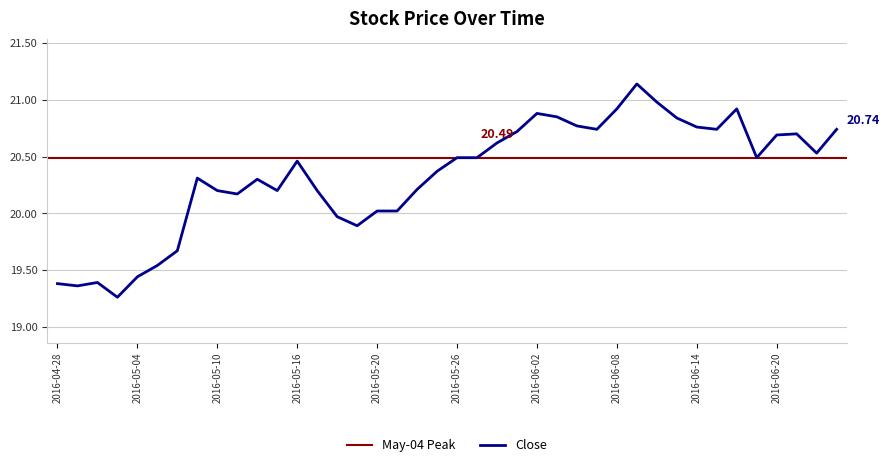

List the labels in order of value, smallest first.

2016-05-03, 2016-04-29, 2016-04-28, 2016-05-02, 2016-05-04, 2016-05-05, 2016-05-06, 2016-05-19, 2016-05-18, 2016-05-20, 2016-05-23, 2016-05-11, 2016-05-10, 2016-05-13, 2016-05-17, 2016-05-24, 2016-05-12, 2016-05-09, 2016-05-25, 2016-05-16, 2016-05-26, 2016-05-27, 2016-06-17, 2016-06-22, 2016-05-31, 2016-06-20, 2016-06-21, 2016-06-01, 2016-06-07, 2016-06-15, 2016-06-23, 2016-06-14, 2016-06-06, 2016-06-13, 2016-06-03, 2016-06-02, 2016-06-08, 2016-06-16, 2016-06-10, 2016-06-09